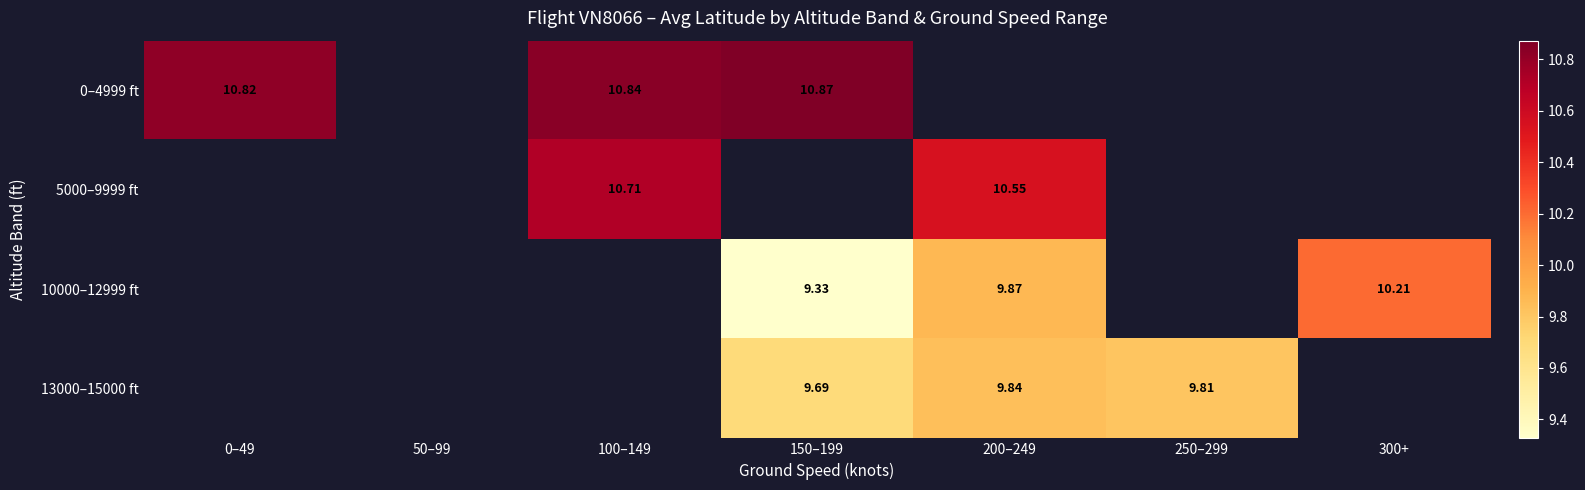

Is the value of 10000–12999 ft at 300+ greater than the value of 0–4999 ft at 100–149?

No